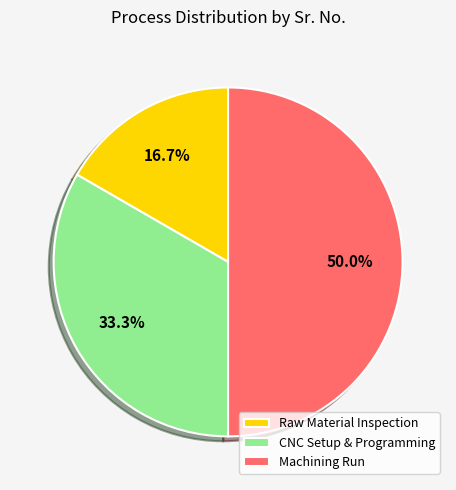

How many slices are in this pie chart?

3